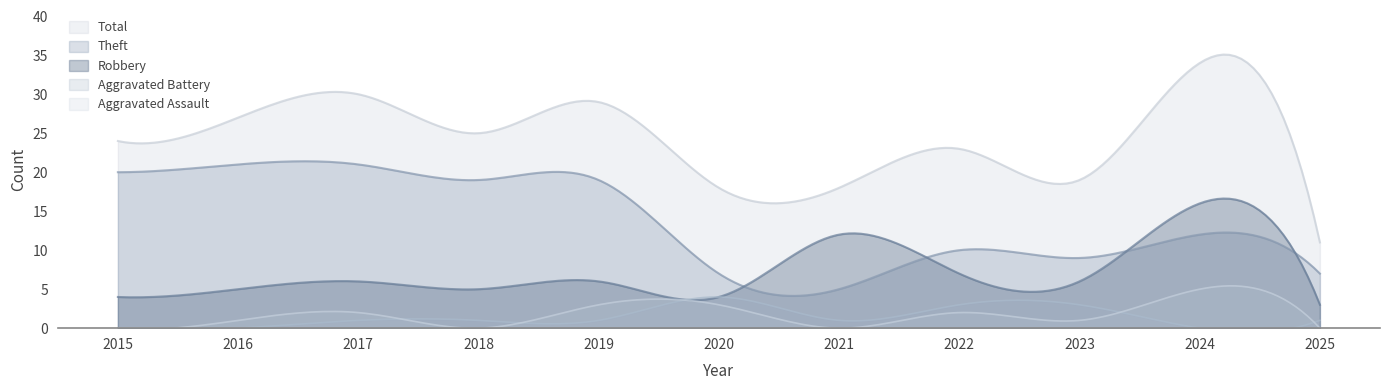

Rank the categories by Aggravated Assault value from highest to lowest.

2024, 2019, 2020, 2017, 2022, 2016, 2023, 2015, 2018, 2021, 2025